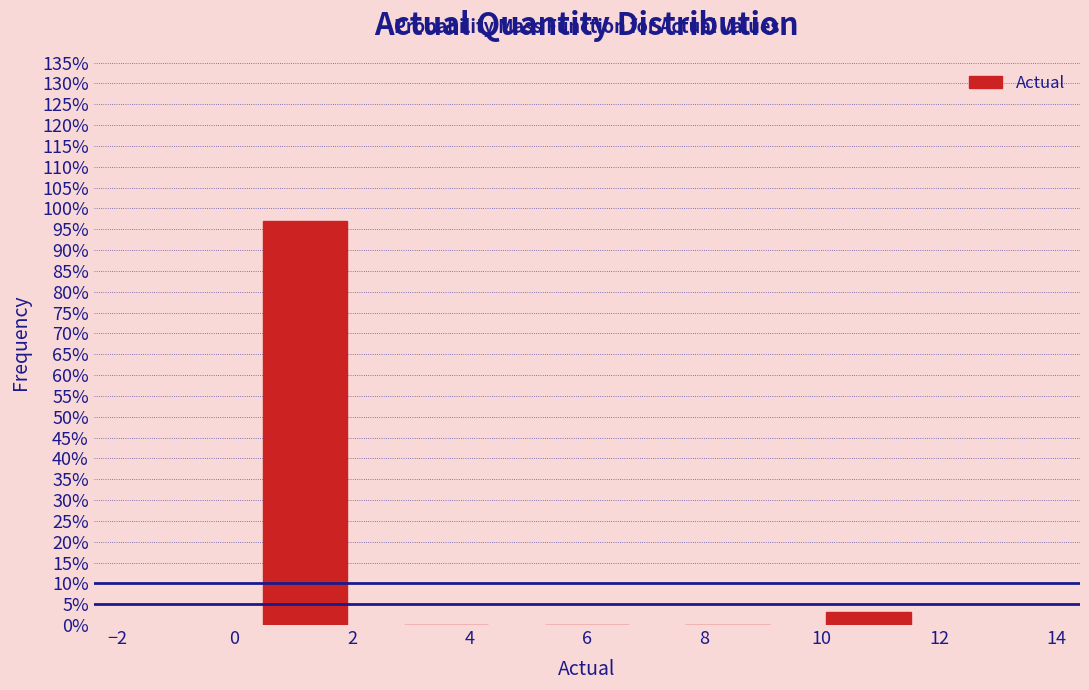

Reading left to right, transcribe this chart: for each bar, give the range it covers on the x-axis and its height. The values are not printed on the chart, so give them approximately, as read against the axis.

0.0 to 2.4: 97
2.4 to 4.8: 0
4.8 to 7.2: 0
7.2 to 9.6: 0
9.6 to 12.0: 3